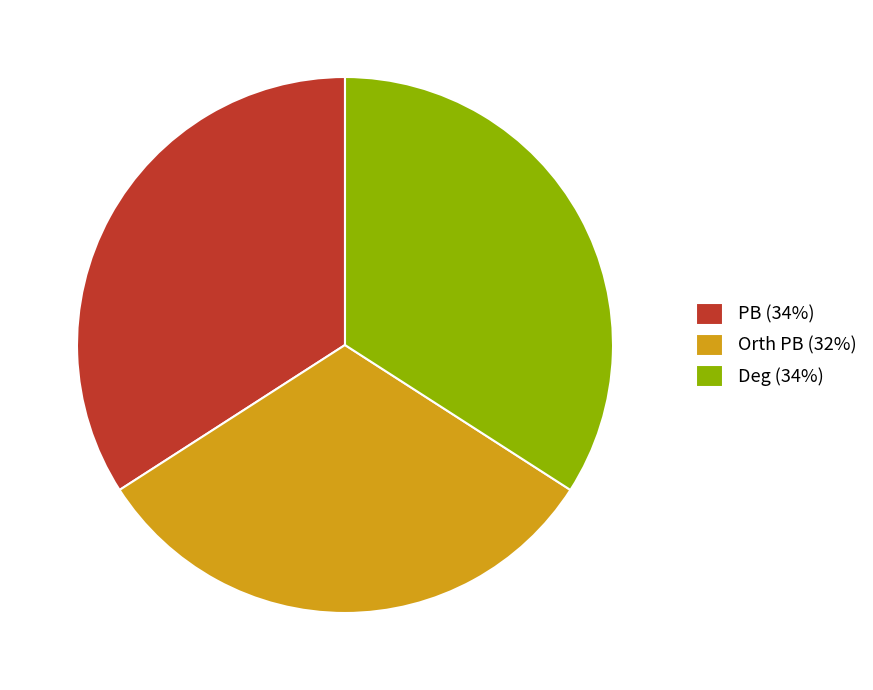

Does Deg (34%) account for over 50% of the chart?

No